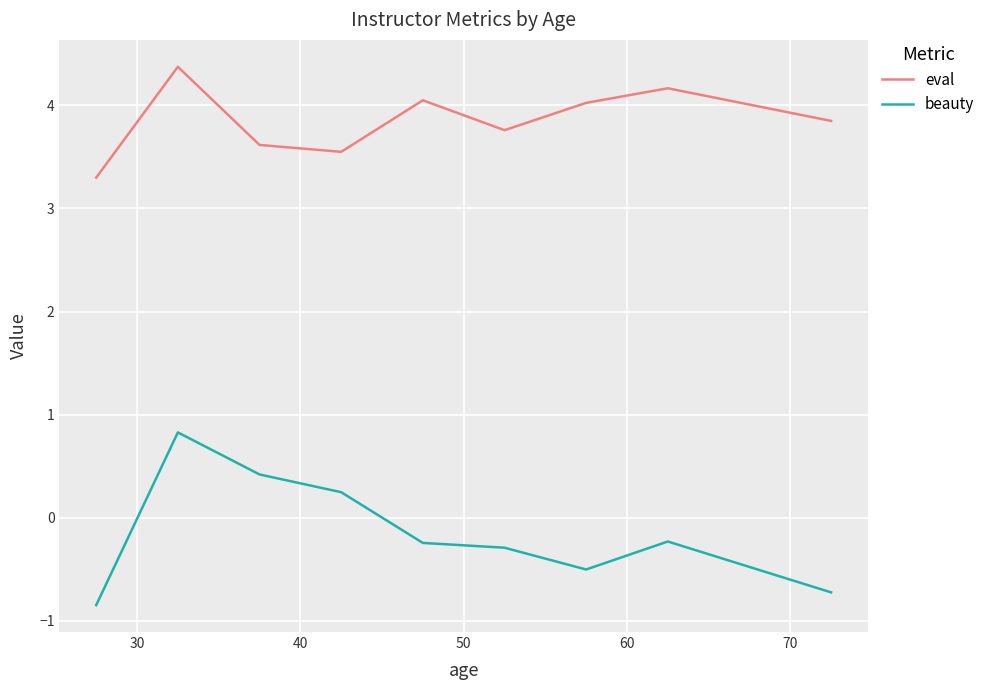

In beauty, how many points are lower than both neighbors (excluding endpoints)?

1